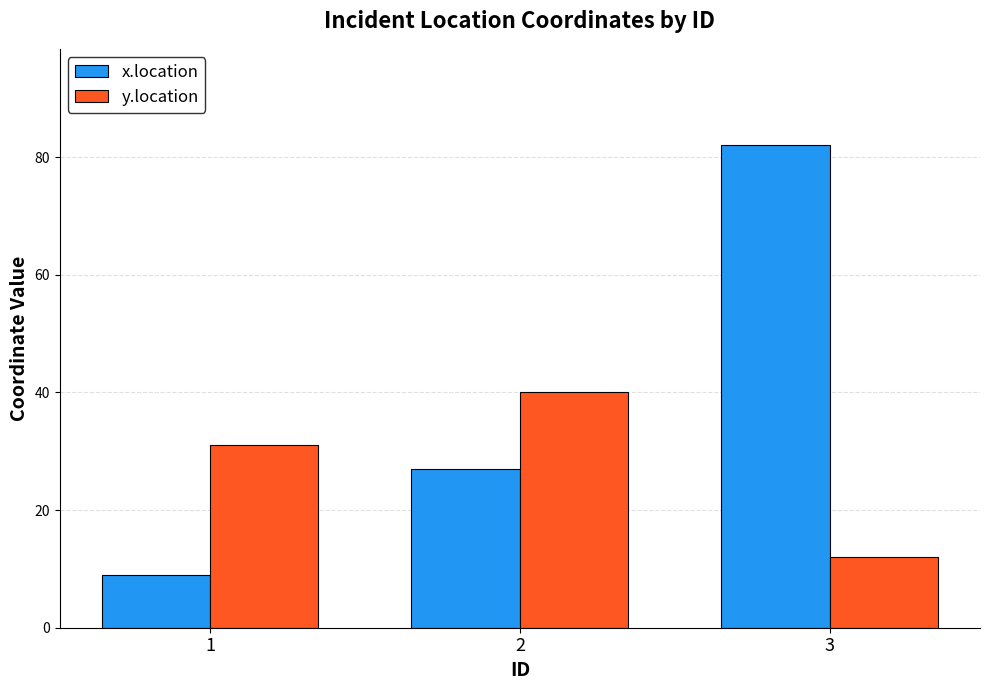

Rank the series by their maximum value, from lowest to highest.

y.location, x.location